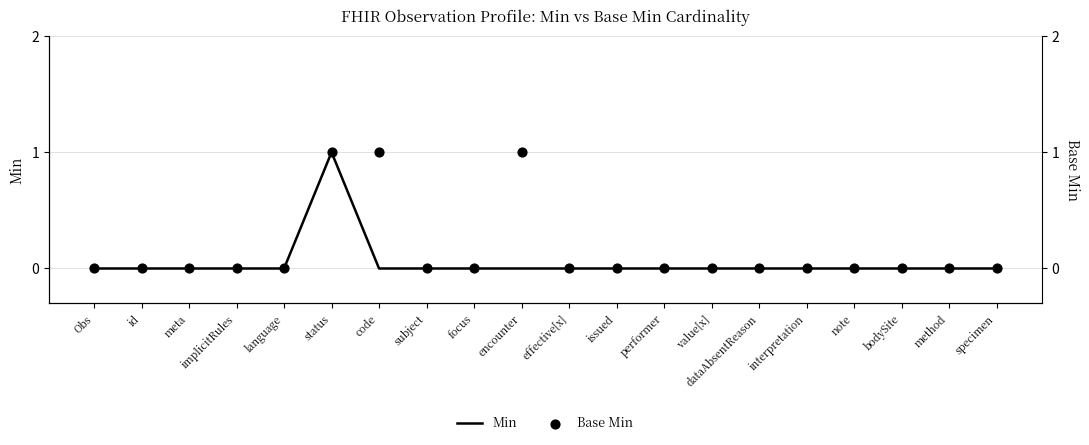

Which series contains the highest Y value?

Min